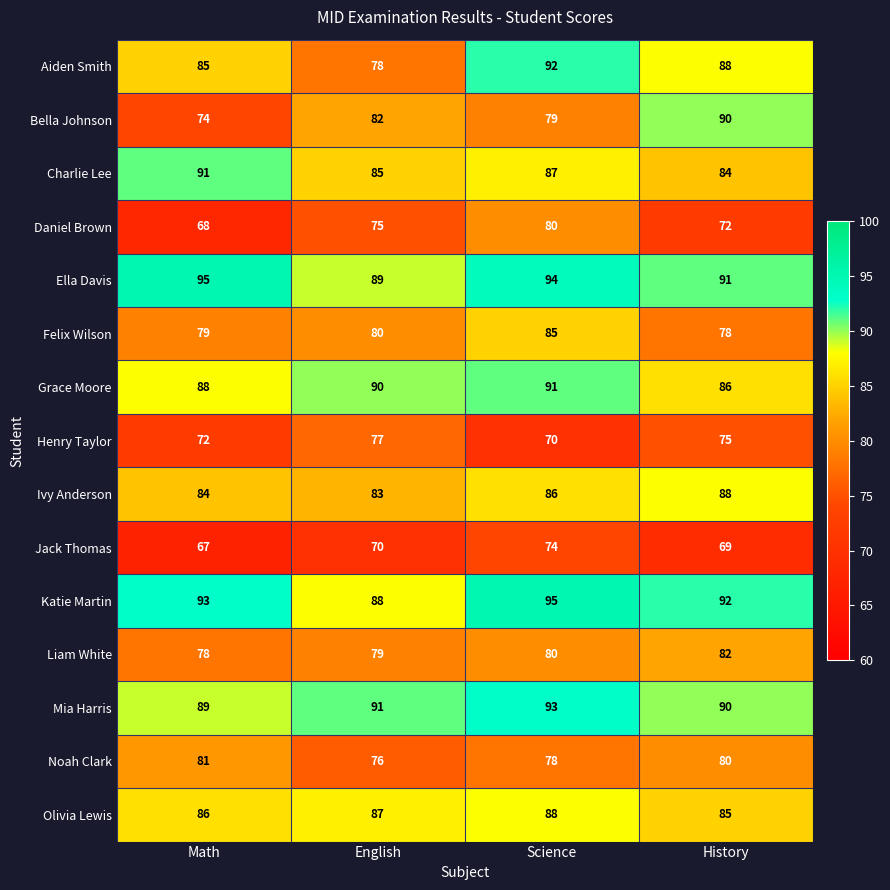

At Math, list the series in order from largest to smallest.

Ella Davis, Katie Martin, Charlie Lee, Mia Harris, Grace Moore, Olivia Lewis, Aiden Smith, Ivy Anderson, Noah Clark, Felix Wilson, Liam White, Bella Johnson, Henry Taylor, Daniel Brown, Jack Thomas